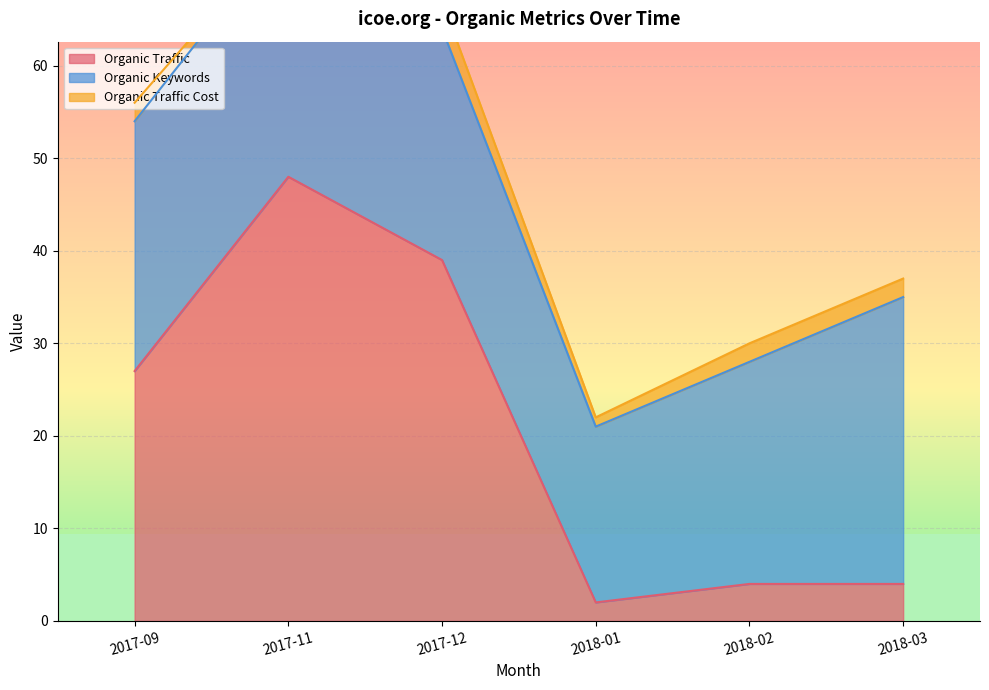

Which series has the widest spread of values?

Organic Traffic